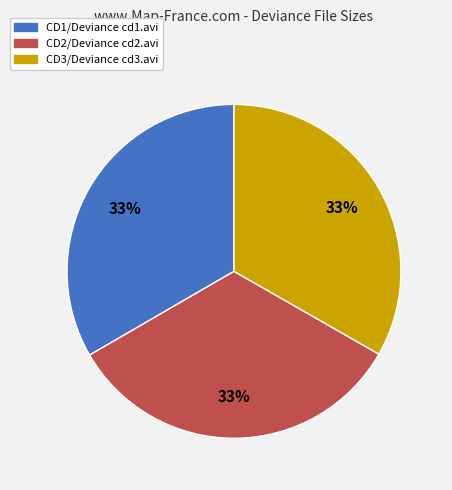

Approximately how many times larger is the value at CD1/Deviance cd1.avi compared to CD3/Deviance cd3.avi?

1.0